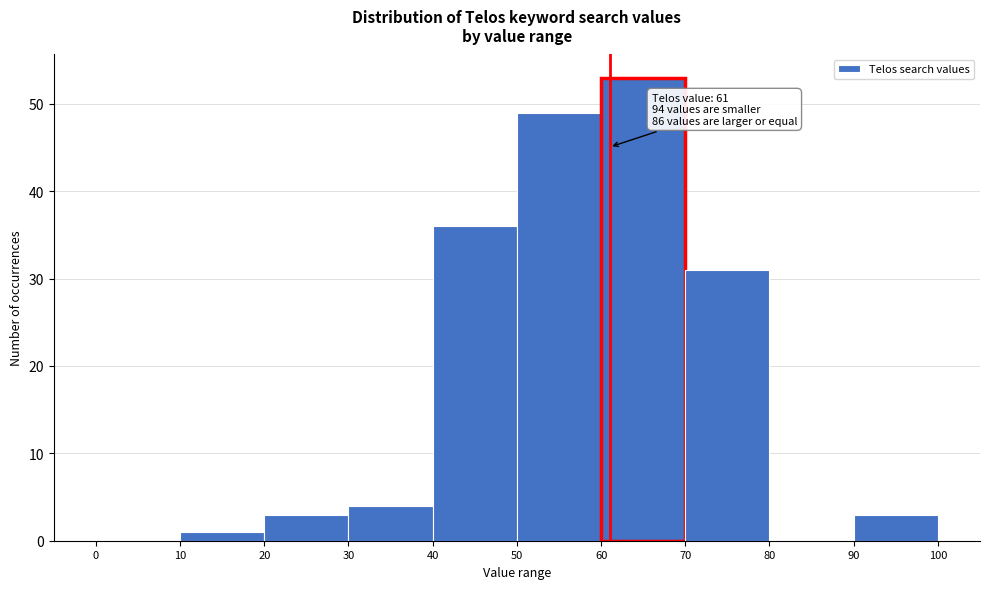

Over which range of the x-axis is the bar tallest?

60 to 70